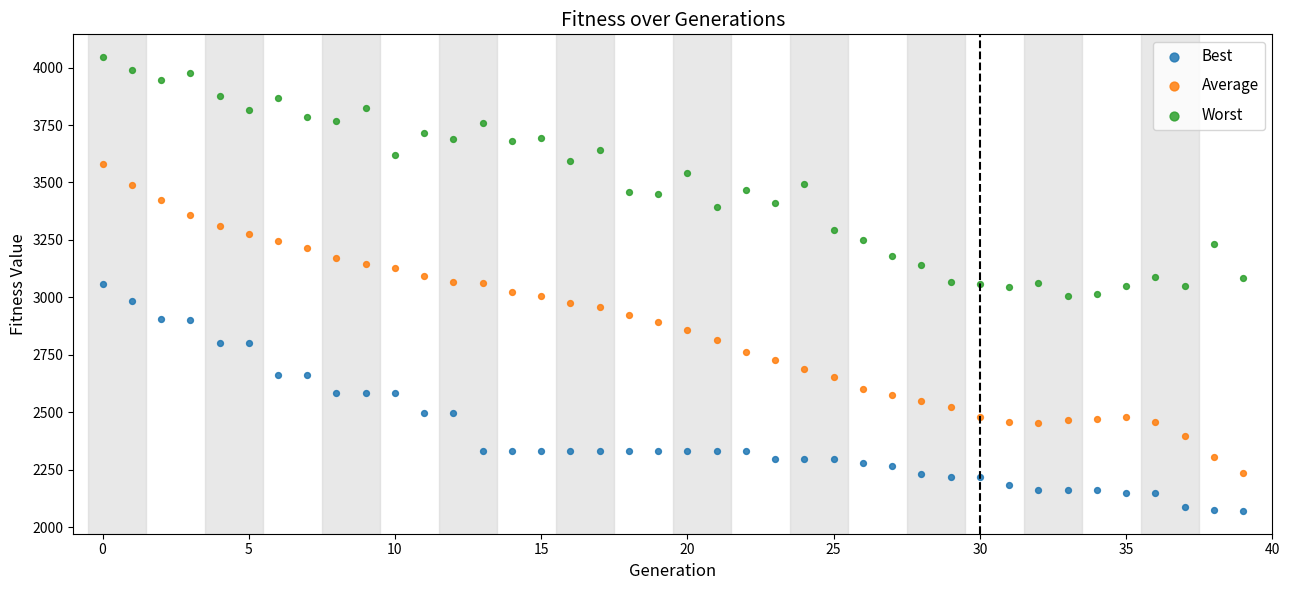

Which series reaches the maximum Y coordinate?

Worst